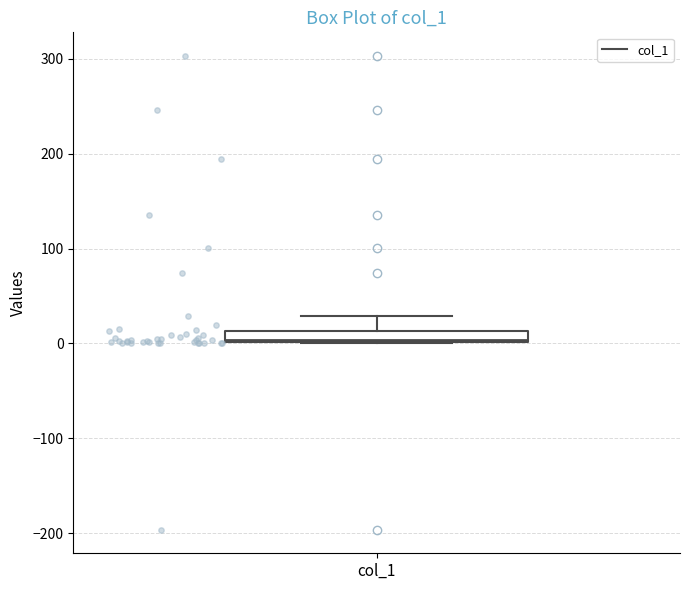

Where does the upper whisker of the box for col_1 end on the y-axis? The values are not printed on the chart, so give them approximately, as read against the axis.

30